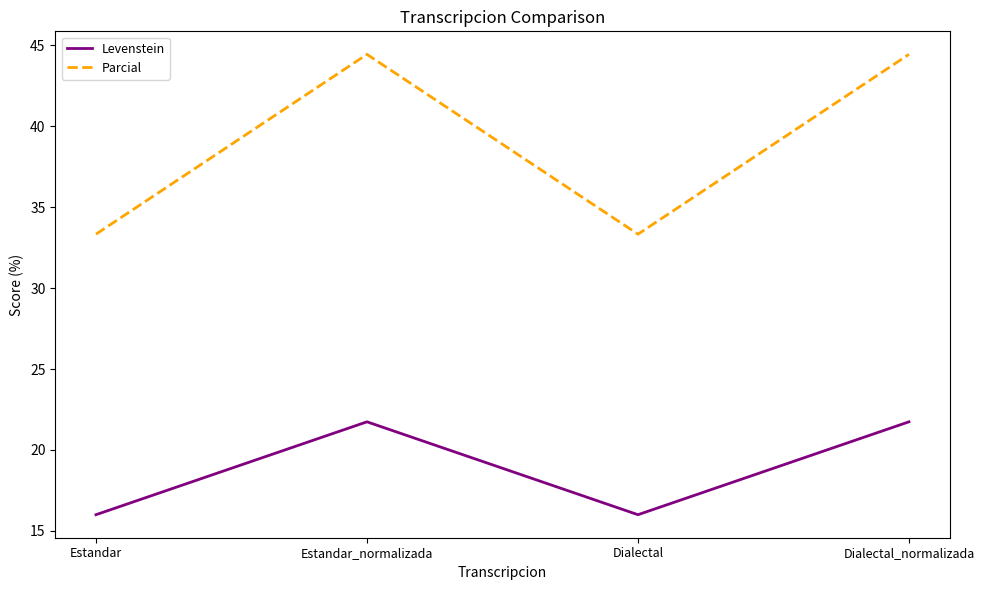

What is the maximum value shown in the chart?

44.4